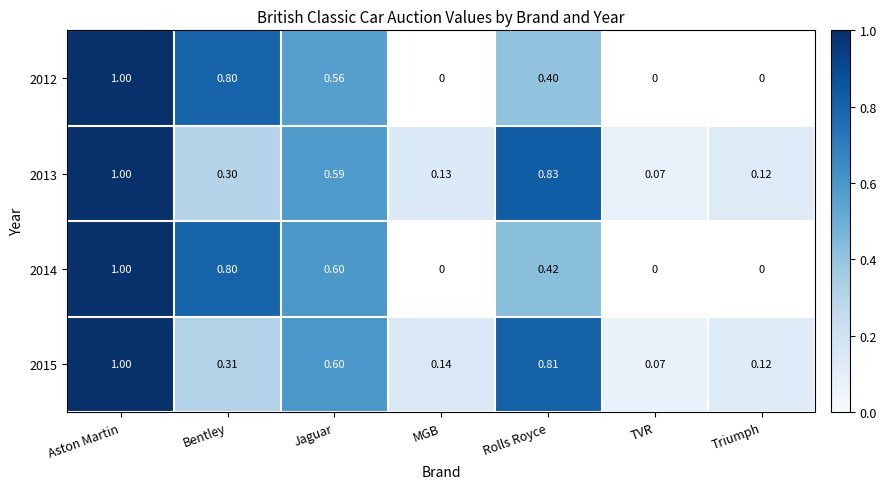

At which label does 2012 reach its peak?

Aston Martin